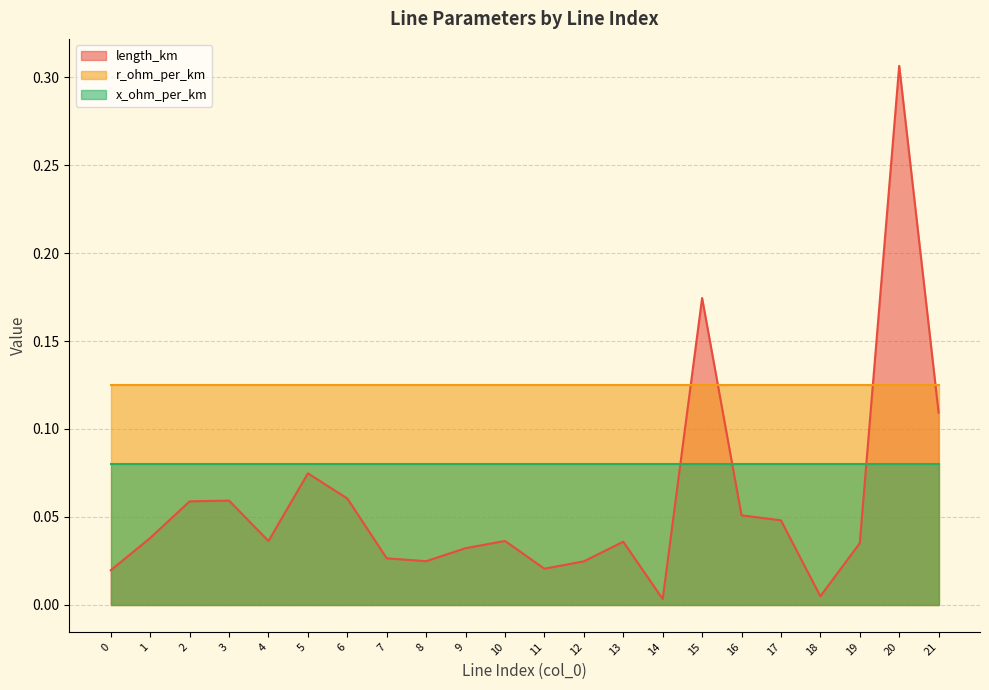

The value of x_ohm_per_km at 0 is 0.1. True or false?

True